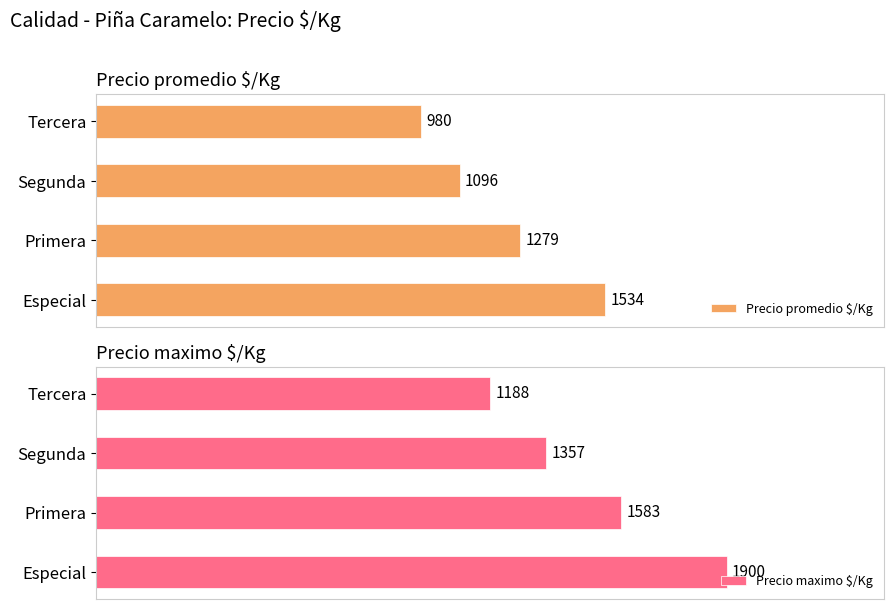

What are all the series names shown in the legend?

Precio promedio $/Kg, Precio maximo $/Kg